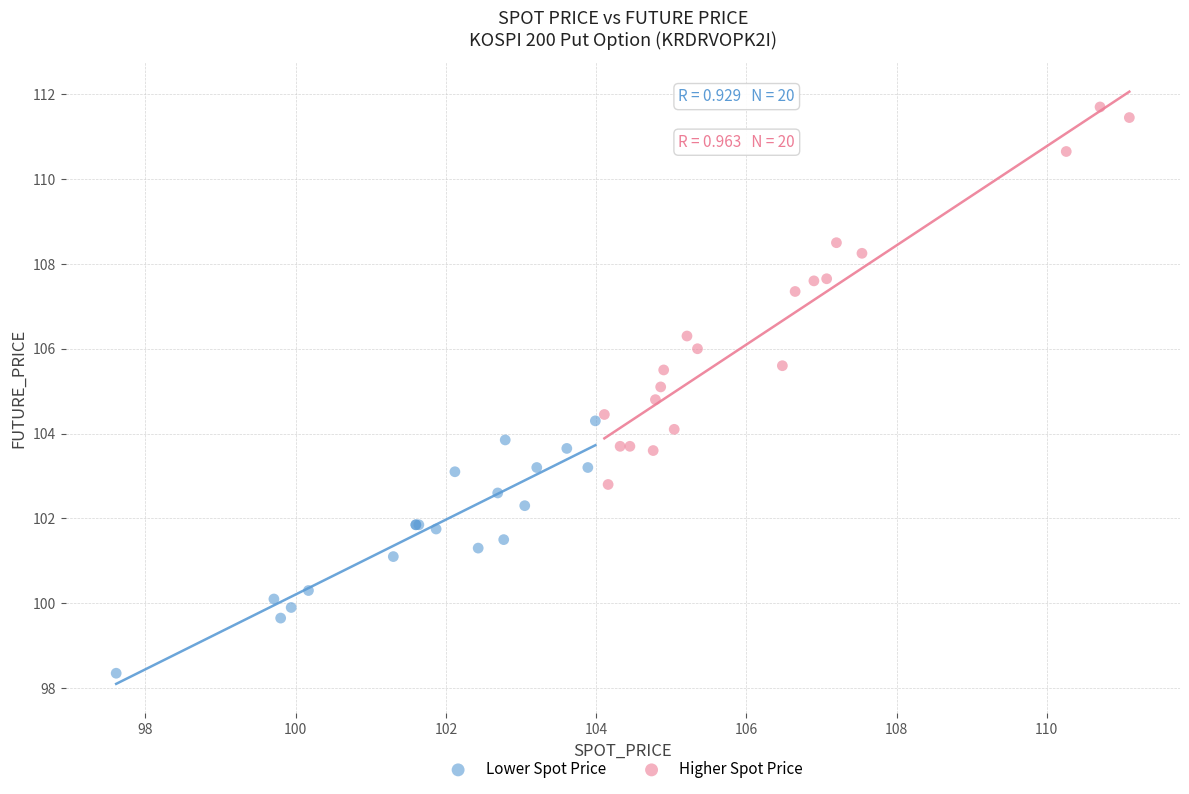

Which series has the widest spread of Y values?

Higher Spot Price